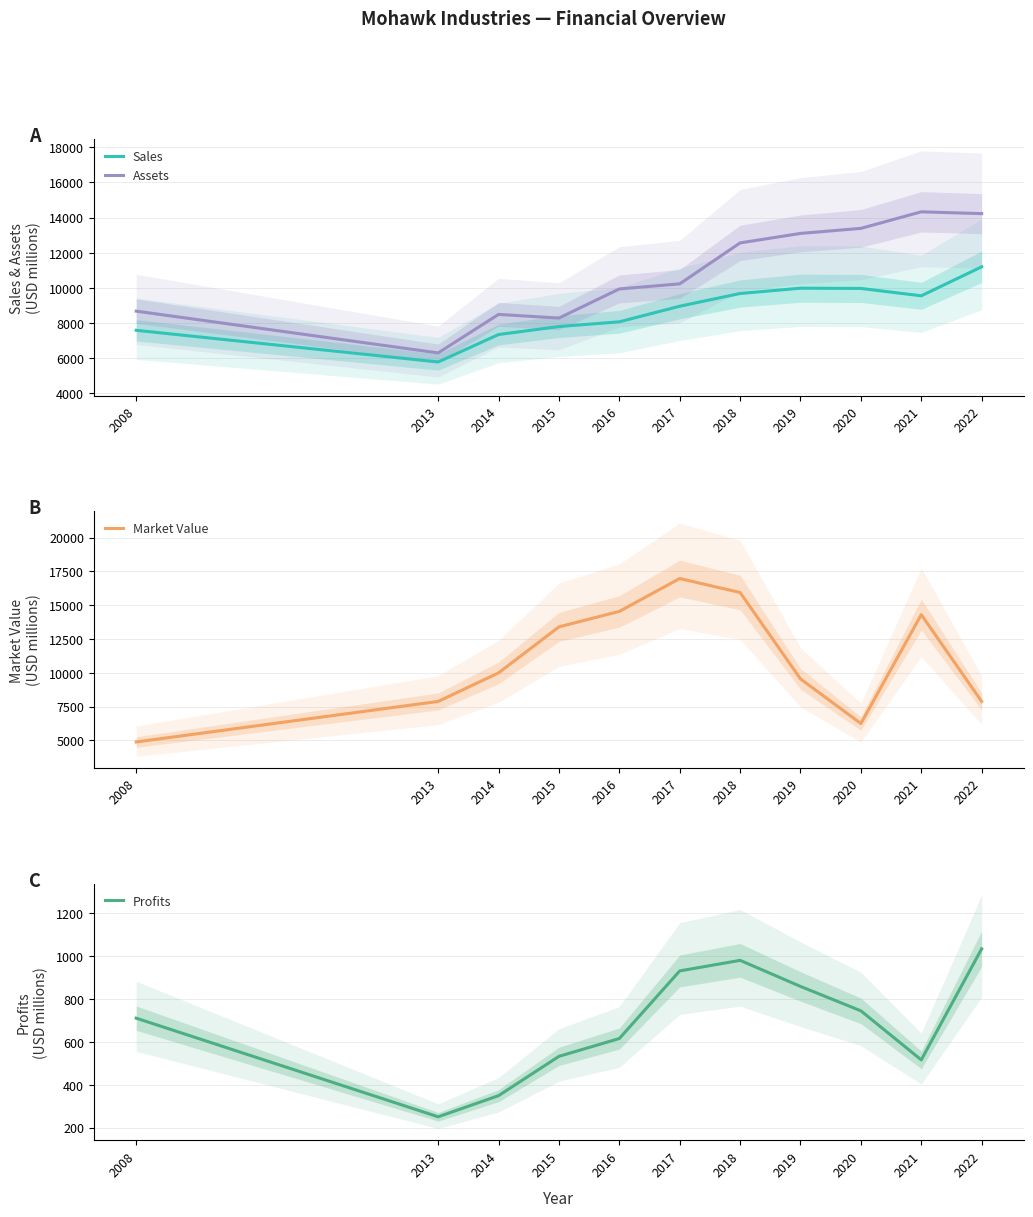

At which label is Sales closest to 8494?

2016